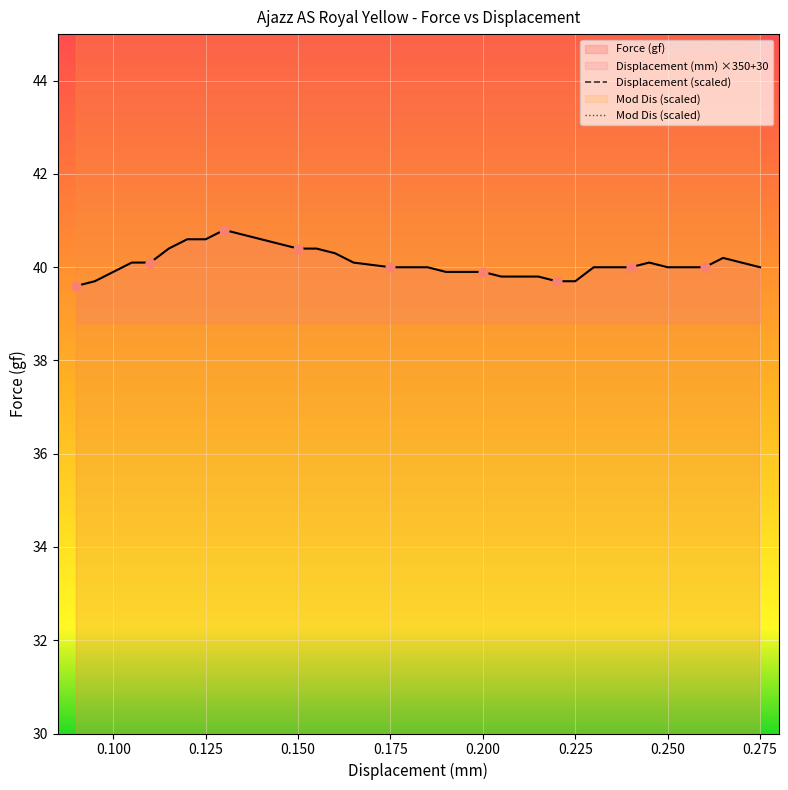

What is the lowest value of the Force (gf) series?

39.6